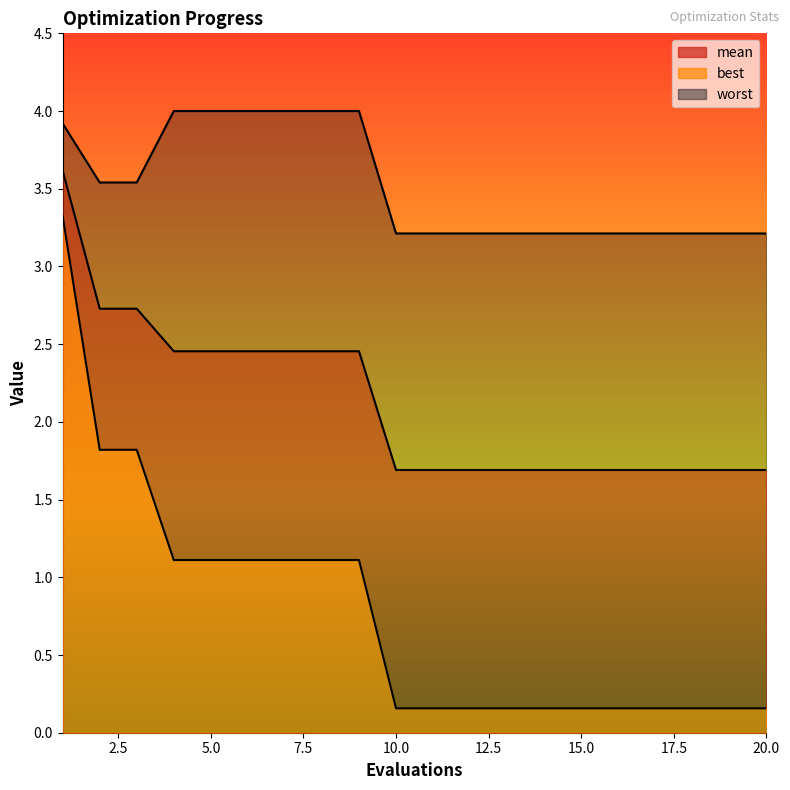

Which category has the lowest value in the best series?

10